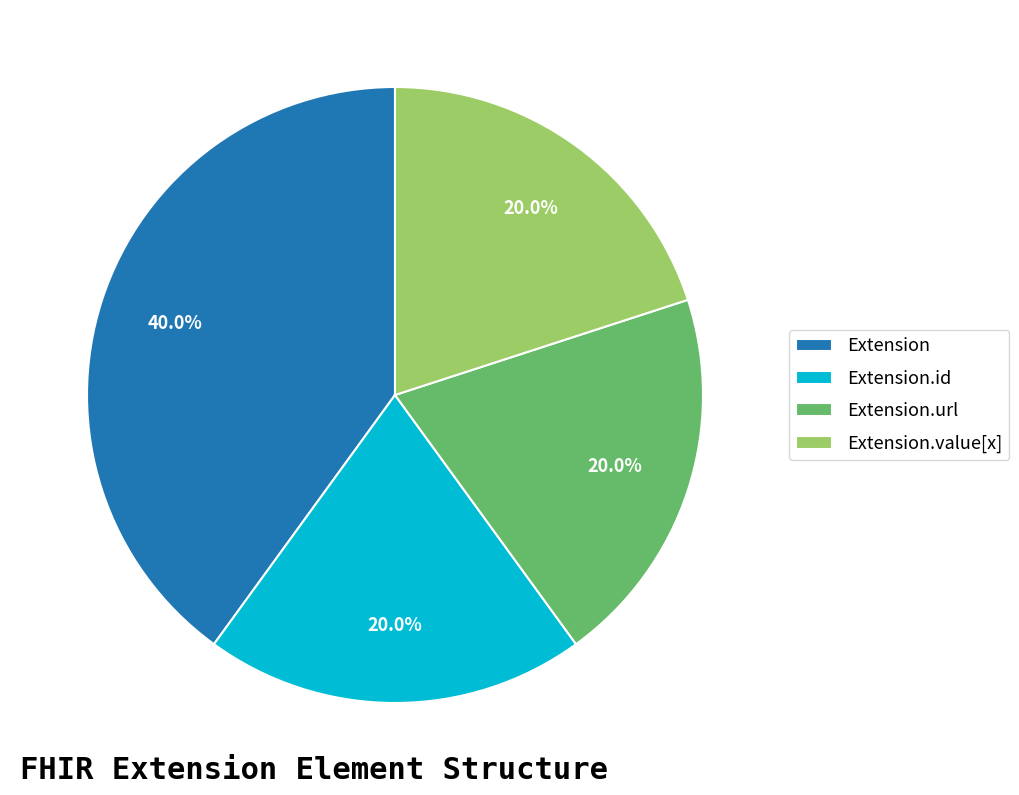

Between Extension and Extension.url, which is larger?

Extension